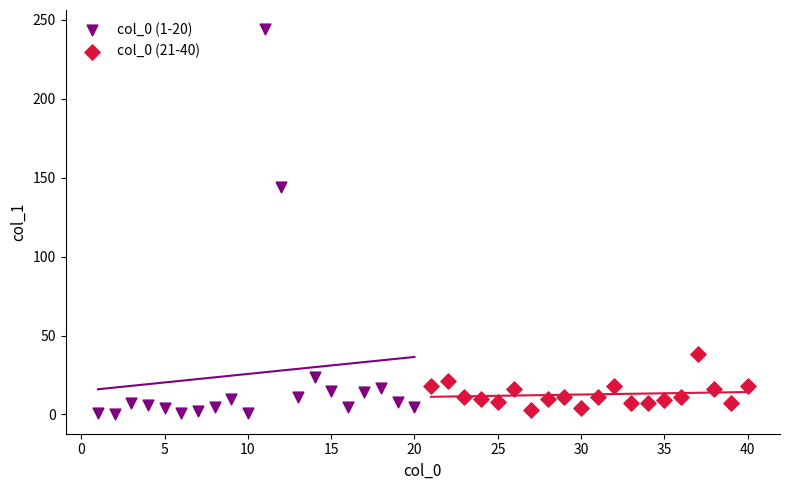

Which series has the widest spread of Y values?

col_0 (1-20)